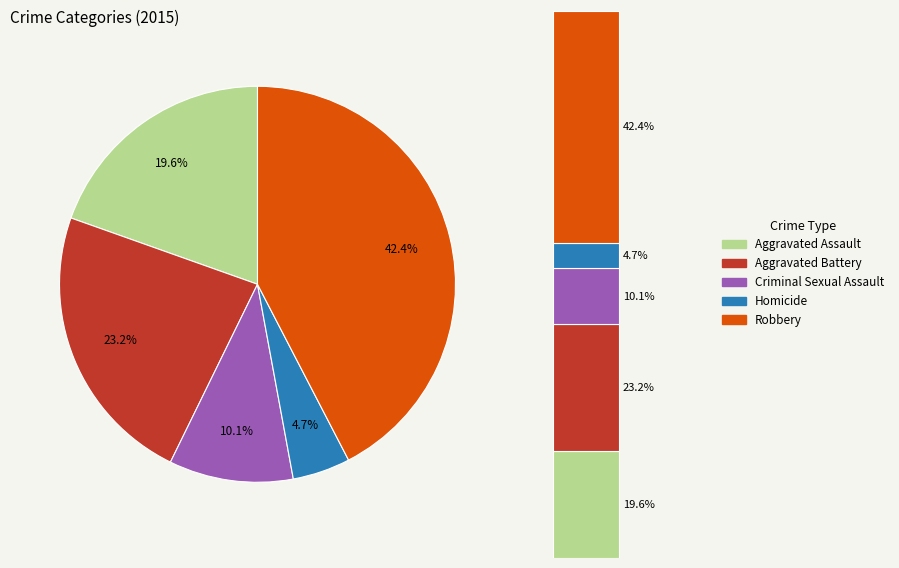

What is the largest slice in the pie chart?

Robbery